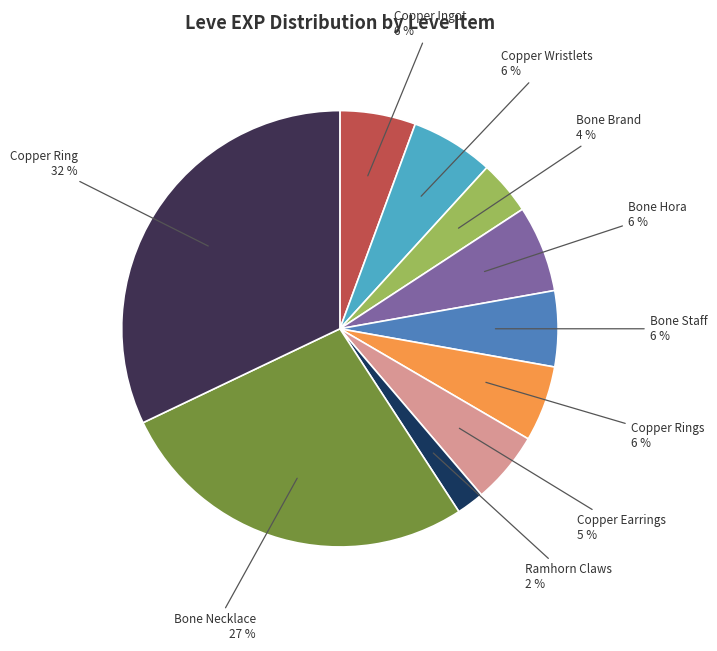

Count the number of slices in the pie.

10